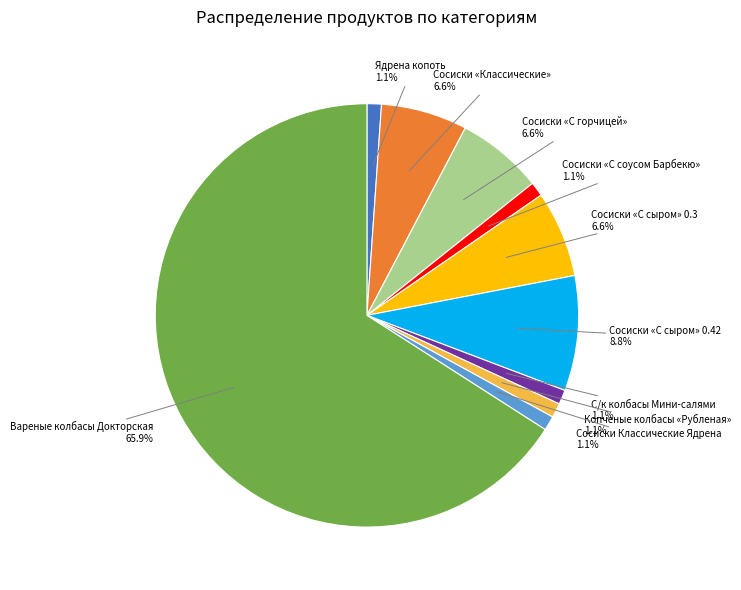

How many slices are in this pie chart?

10